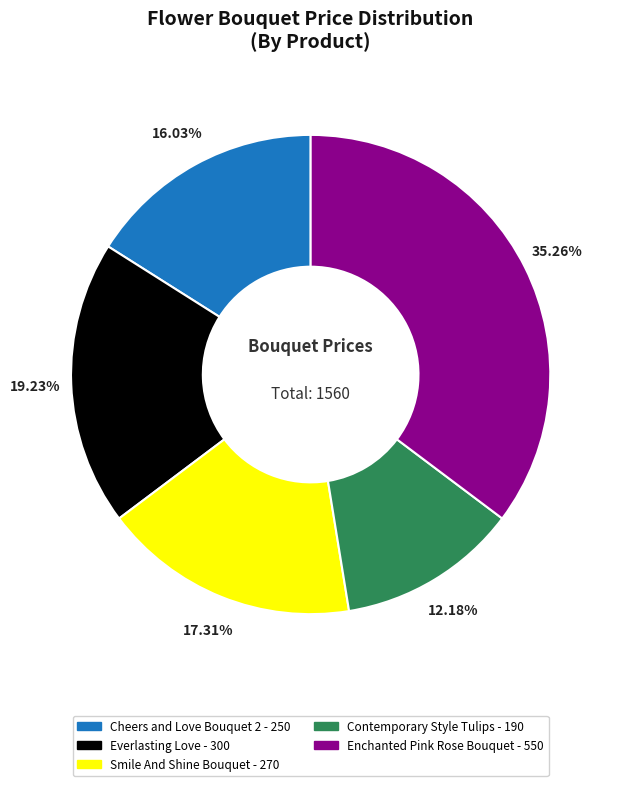

Which category has the biggest portion of the pie?

Enchanted Pink Rose Bouquet